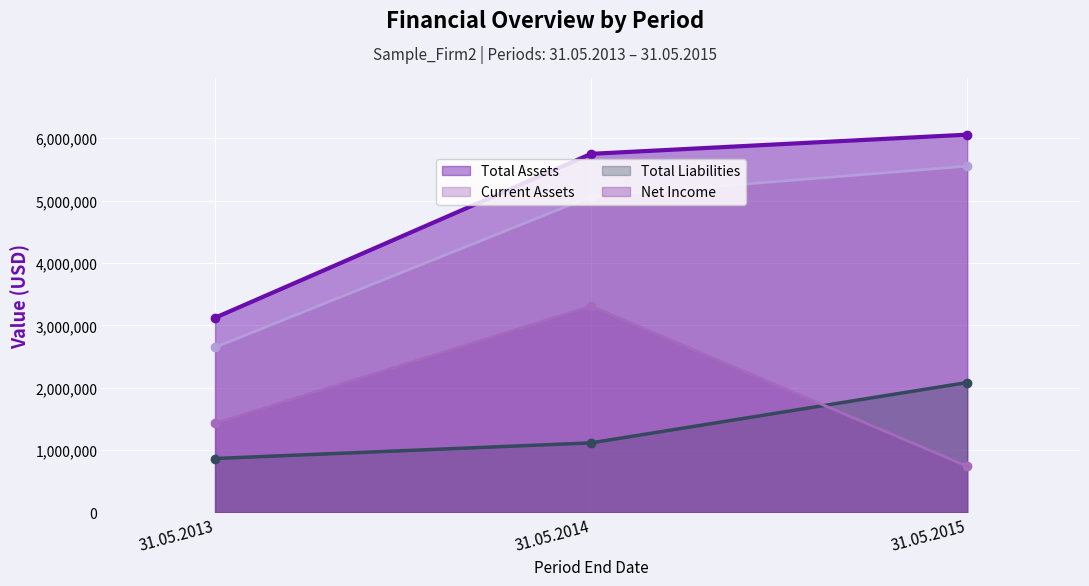

Reading left to right, transcribe all the data shown in this chart.

Total Assets: 3121661.0	5750692.0	6058230.0
Current Assets: 2646283.0	5065989.0	5553403.7
Total Liabilities: 864166.0	1114871.0	2083096.2
Net Income: 1428519.0	3308326.0	739313.2